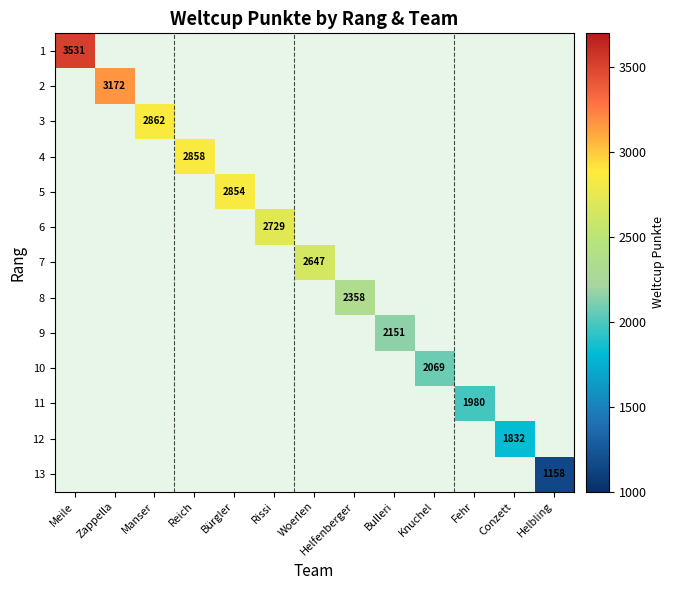

How many data points does each series have?

13